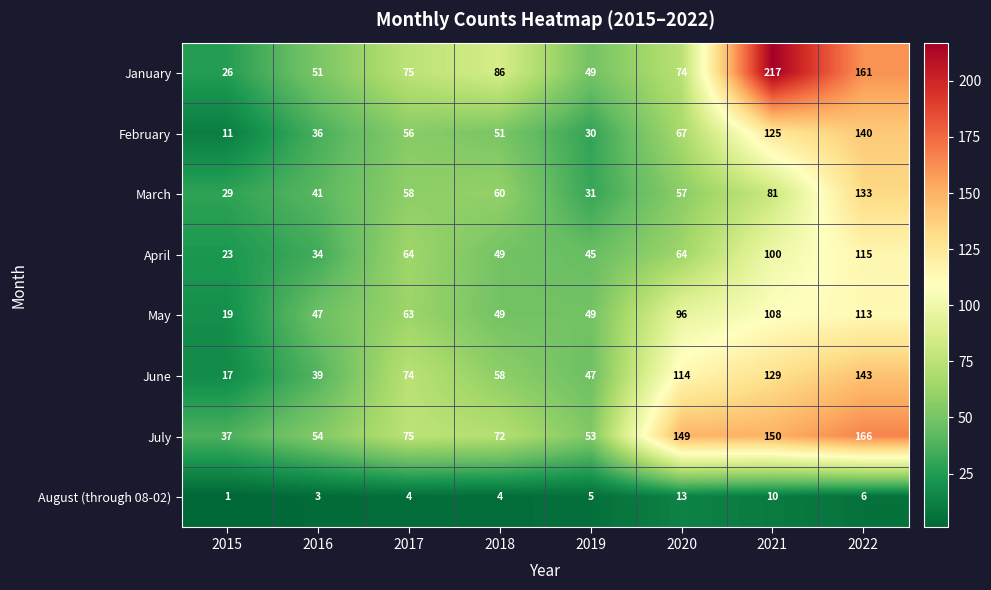

Which category has the lowest value in the April series?

2015